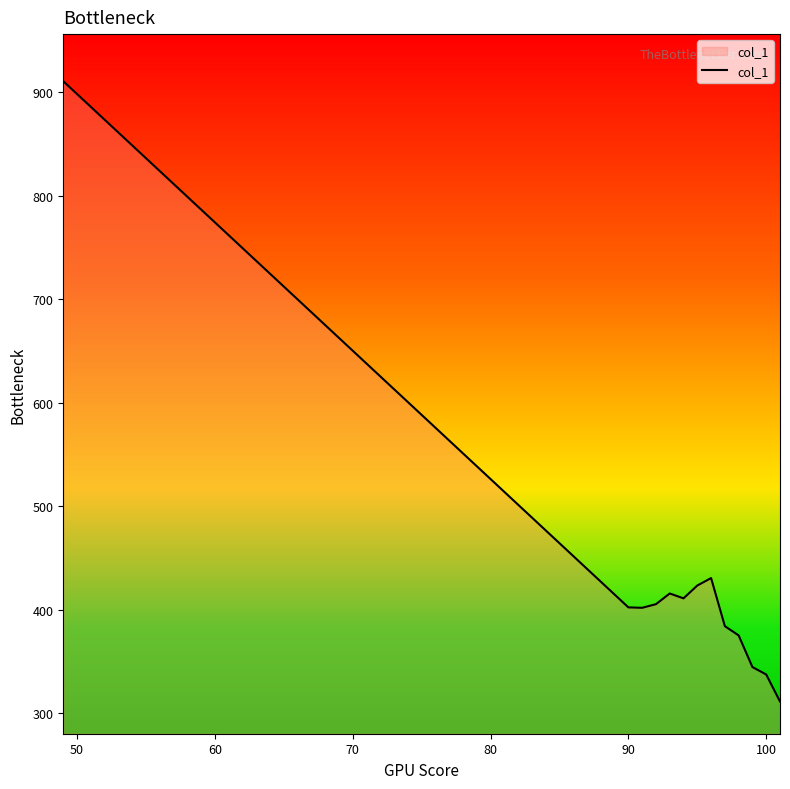

What is the difference between the maximum and minimum values?

599.4